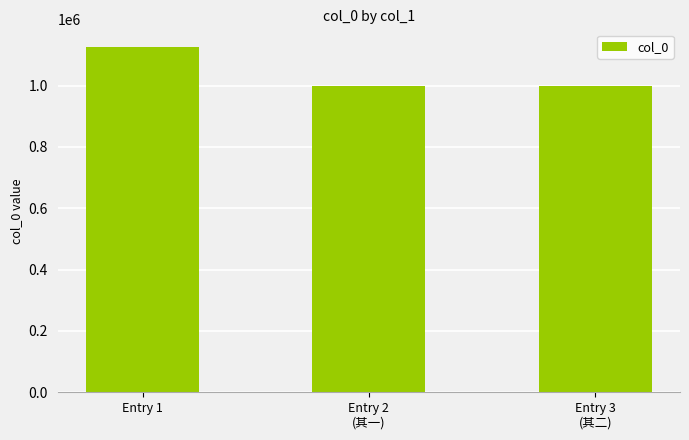

What is the change in value from Entry 1 to Entry 3
(其二)?

-128112